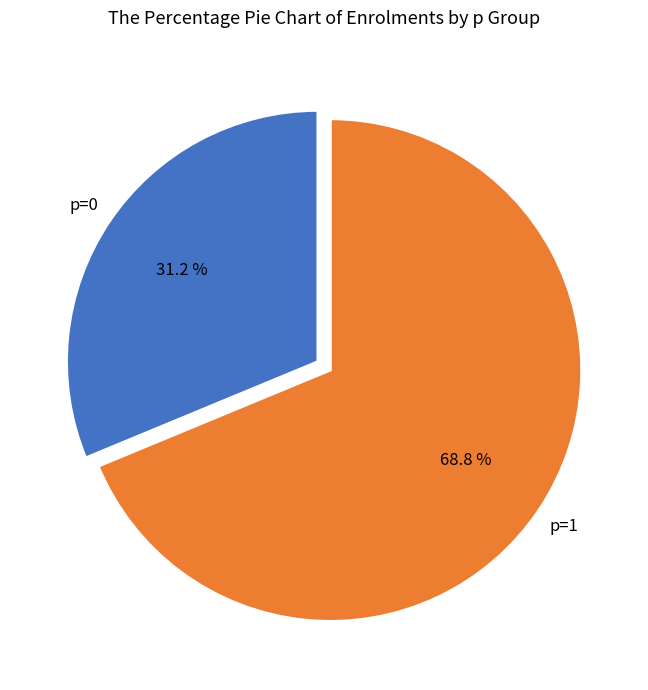

Is there a majority slice in this chart?

Yes